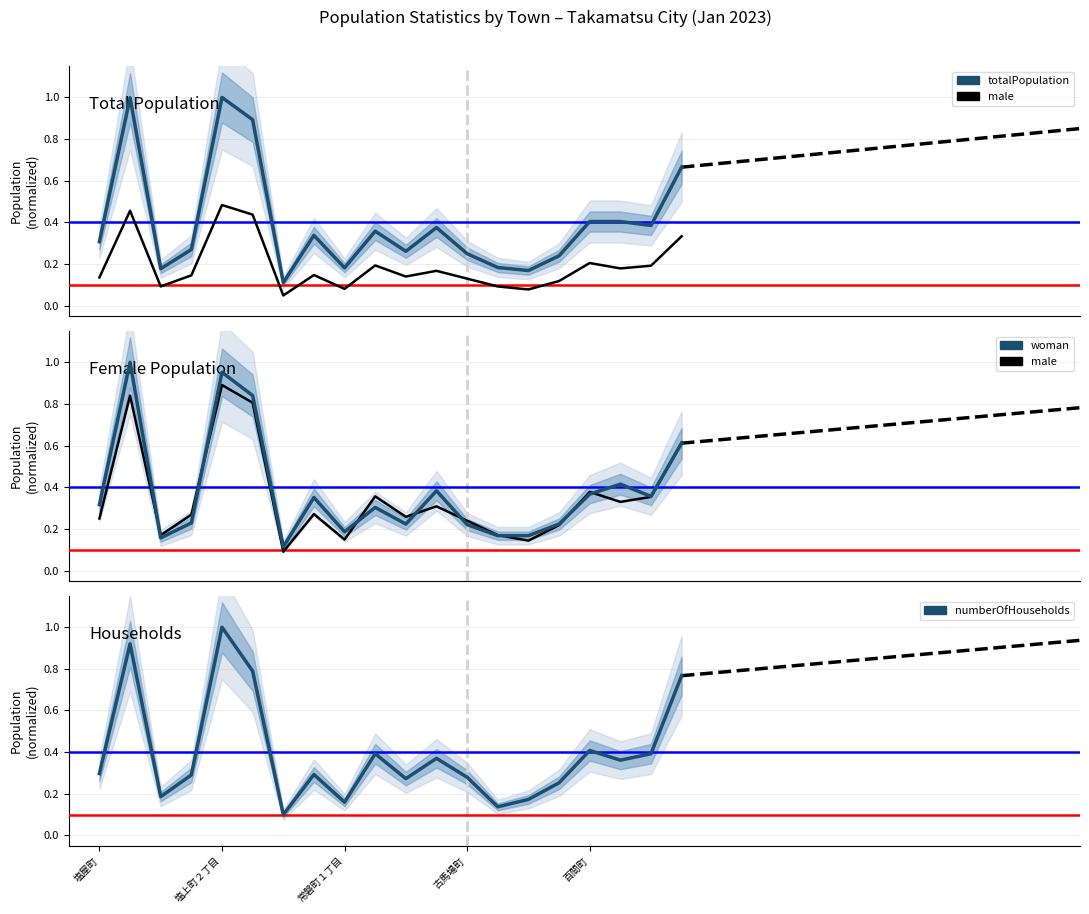

What is the highest value of the male series?

0.9